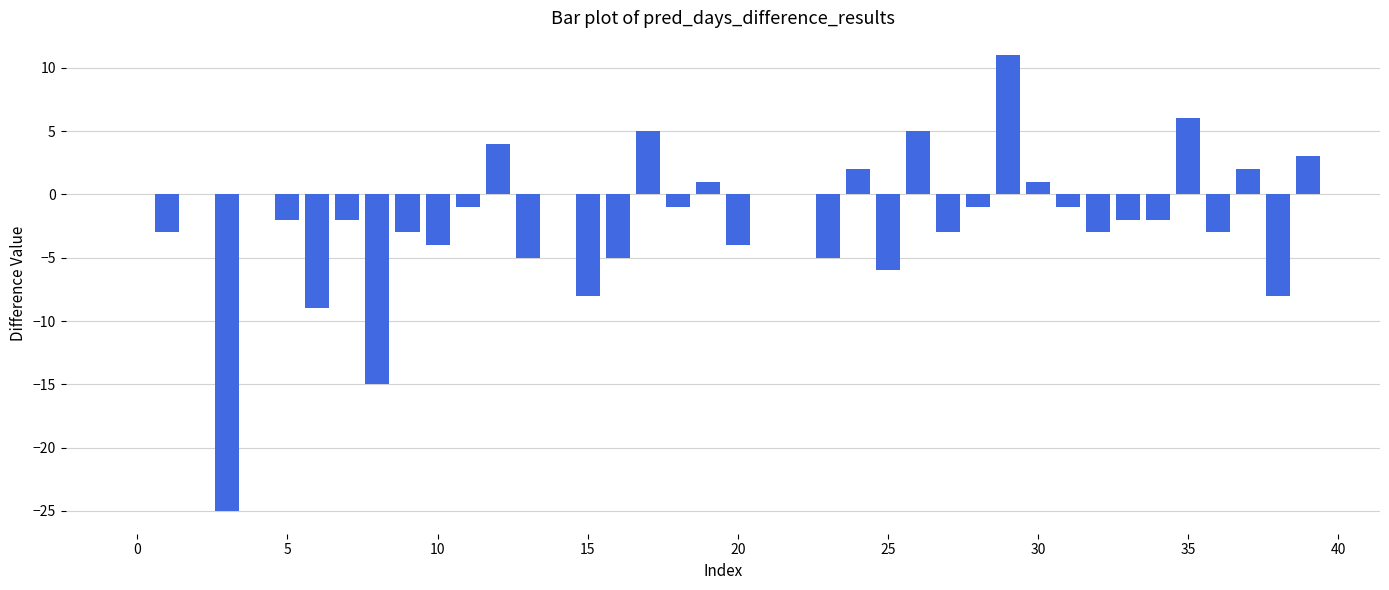

What is the sum of all values?

-81